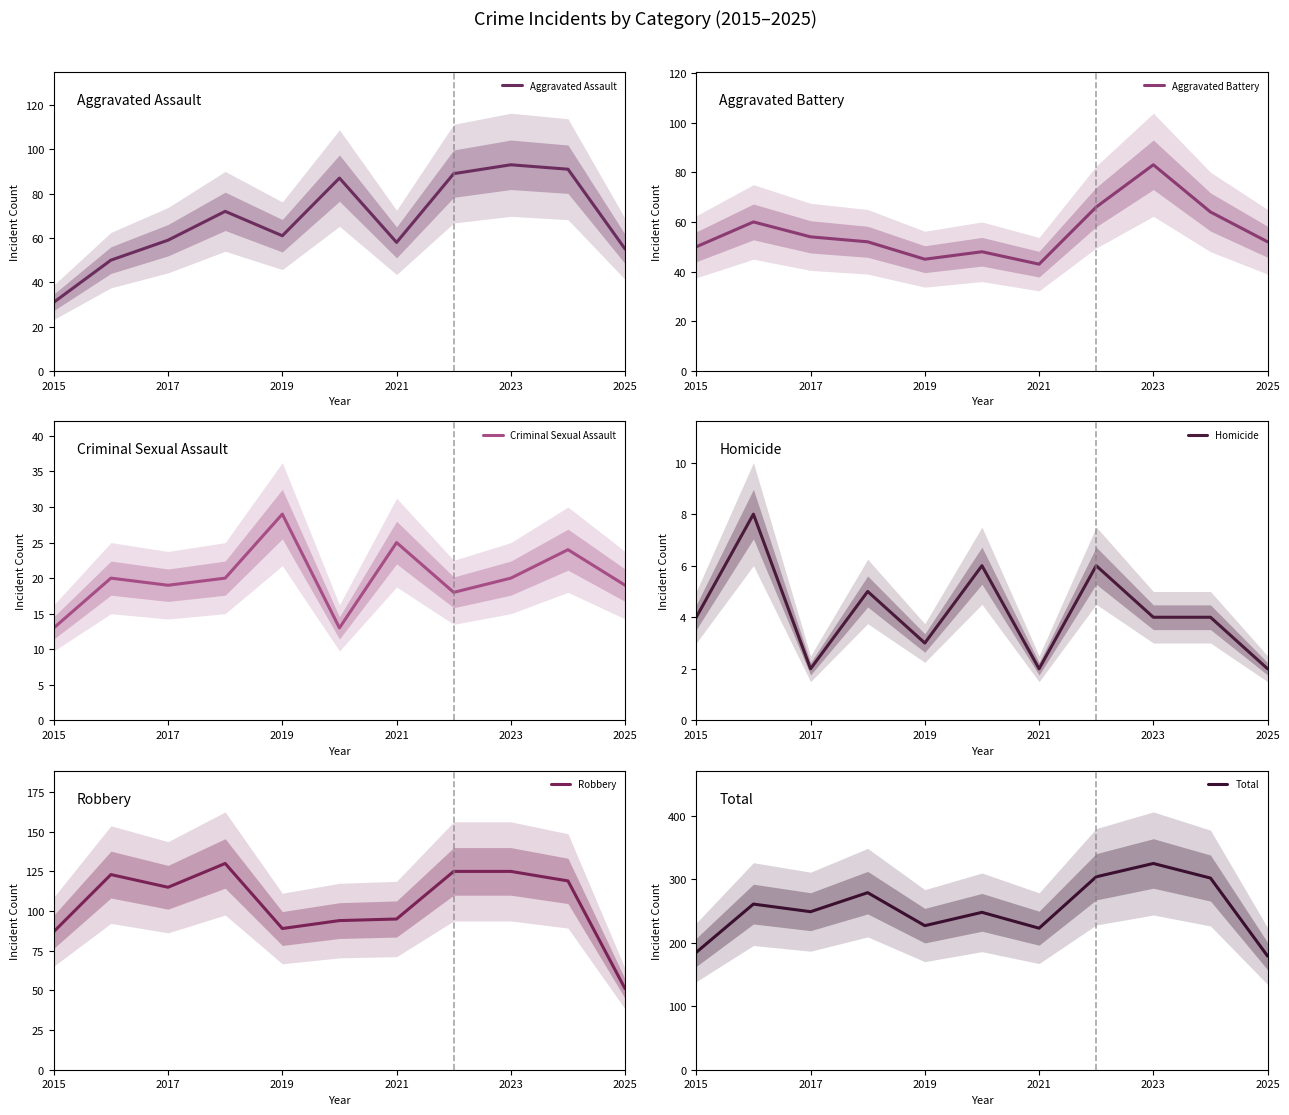

Is it true that Homicide equals 3 at 2021?

False